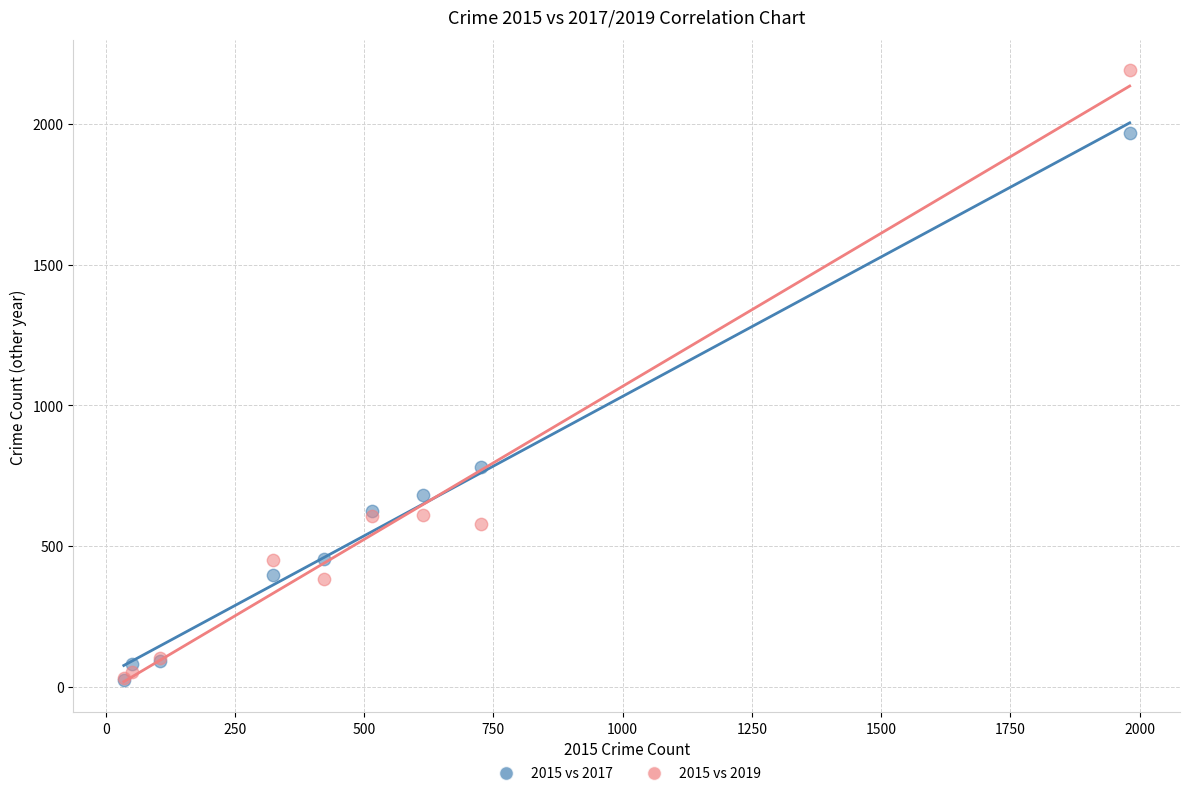

In the 2015 vs 2017 series, what Y value is closest to 995?

780